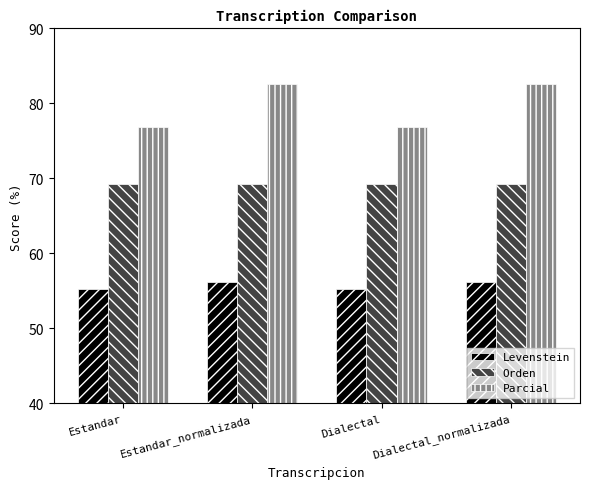

Where does the Parcial series first go above 82?

Estandar_normalizada